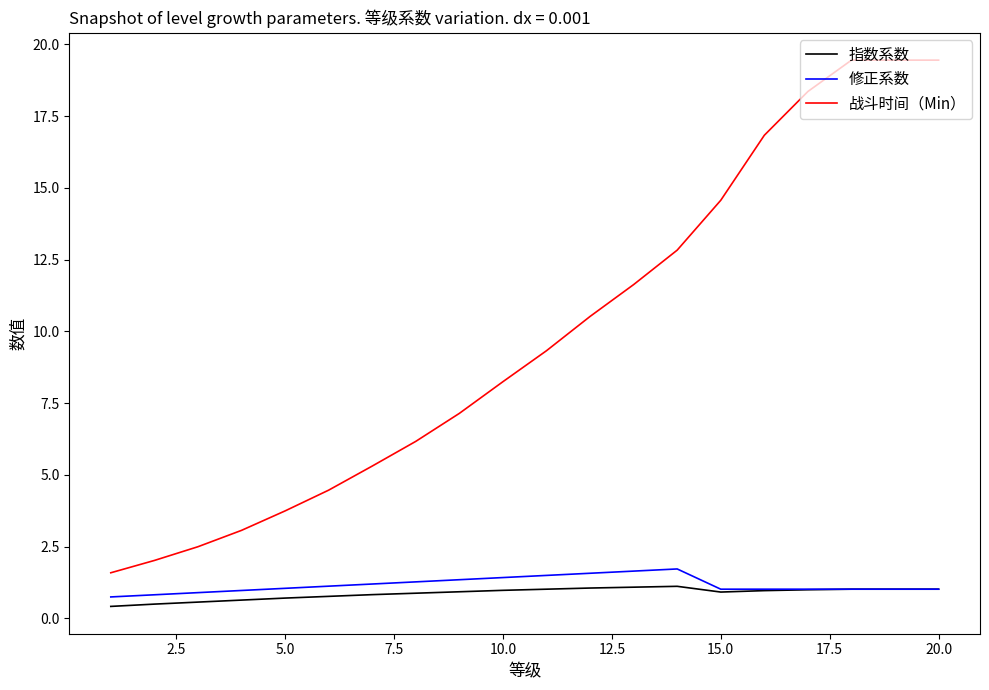

How many distinct data groups are displayed?

3